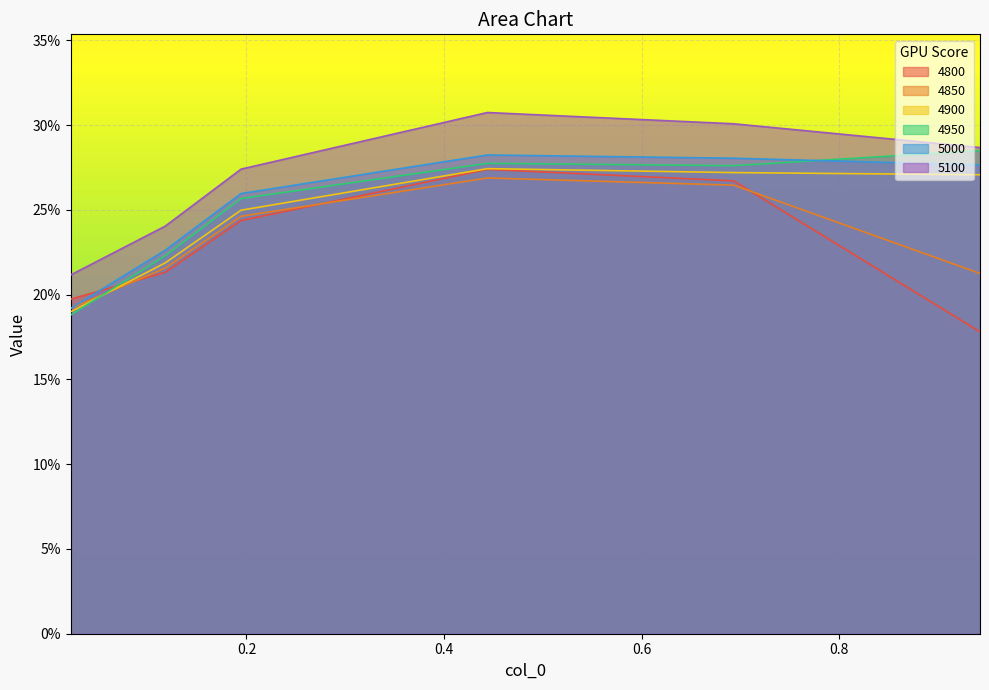

Does the chart display data point markers on the line(s)?

No